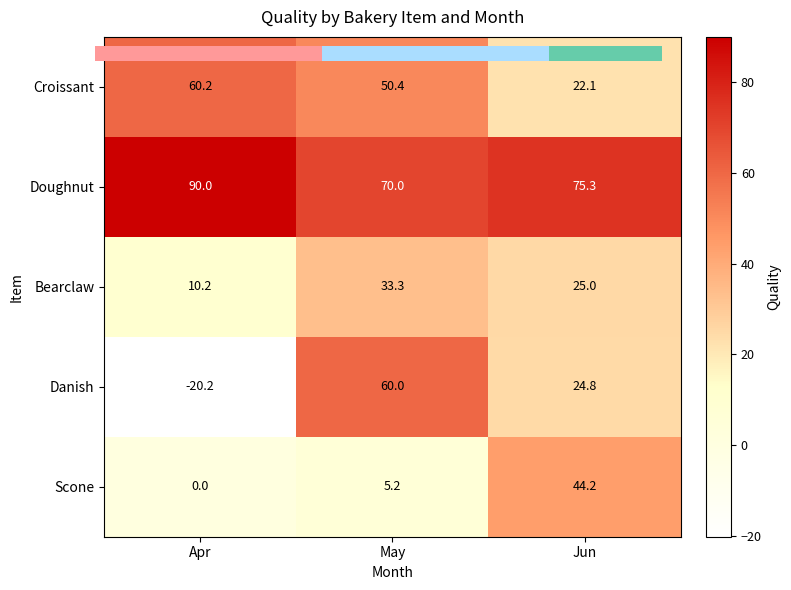

Count the number of categories in the chart.

3